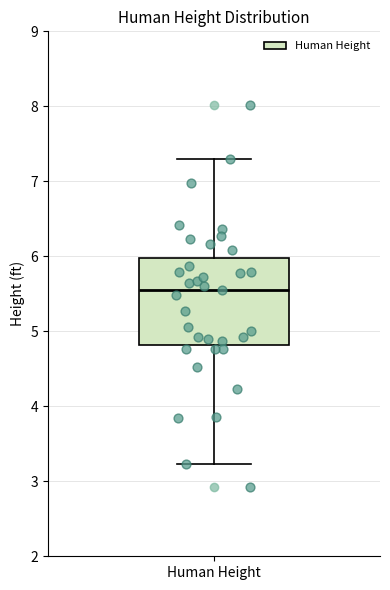

Read this box plot against the y-axis: the position of the median line, the range covered by the box, and the ends of both whiskers. The values are not printed on the chart, so give them approximately, as read against the axis.

median 5.6, box 4.8 to 6.0, whiskers 3.2 to 7.3